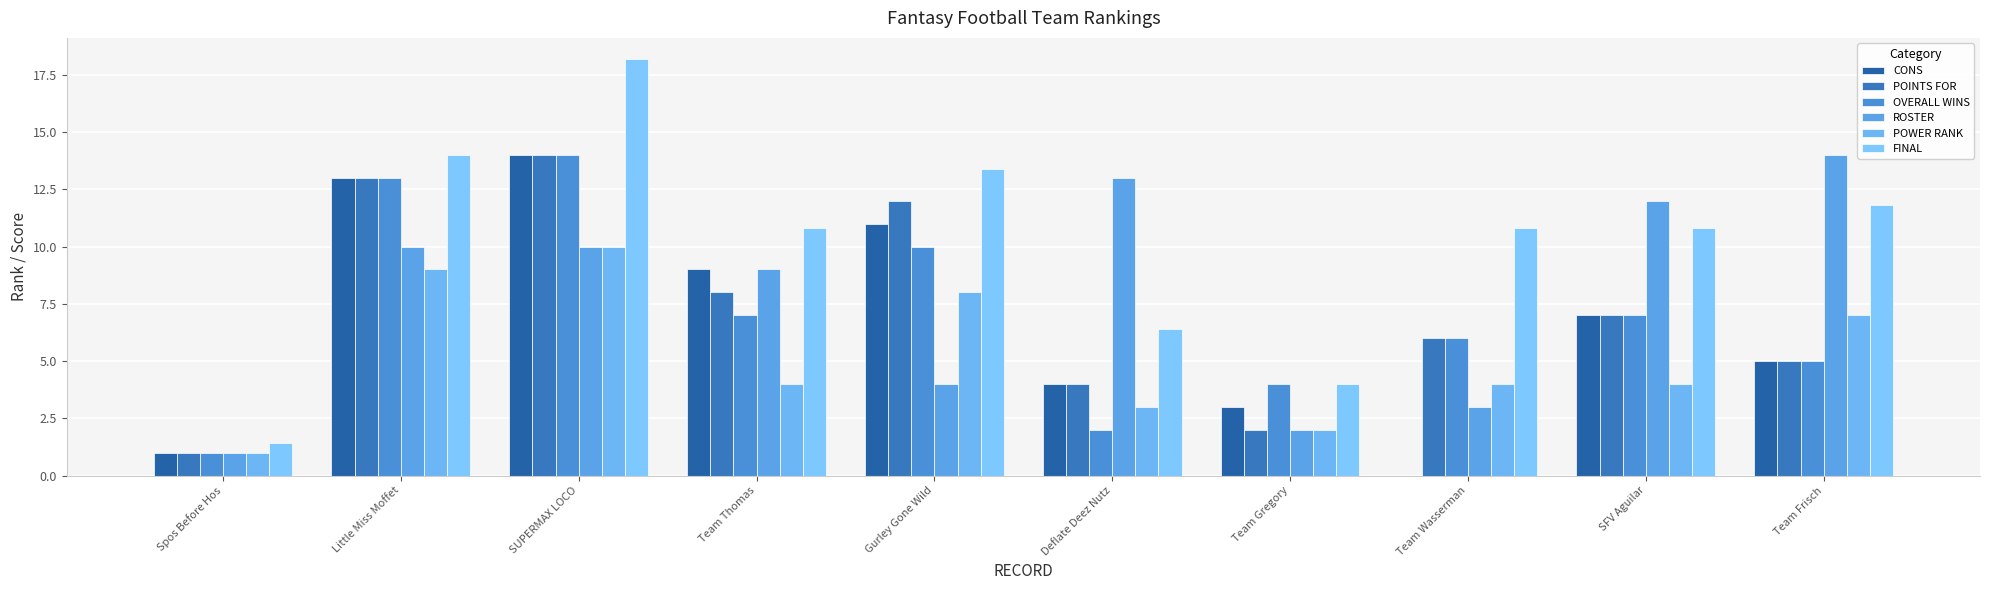

Which series has the largest total across all categories?

FINAL